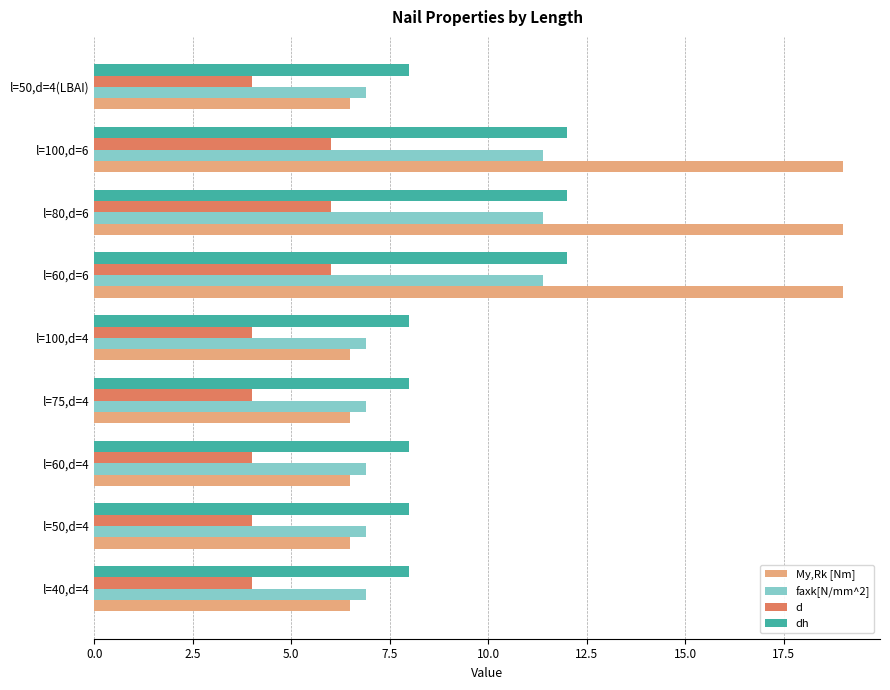

Rank the series by their average value, from highest to lowest.

My,Rk [Nm], dh, faxk[N/mm^2], d